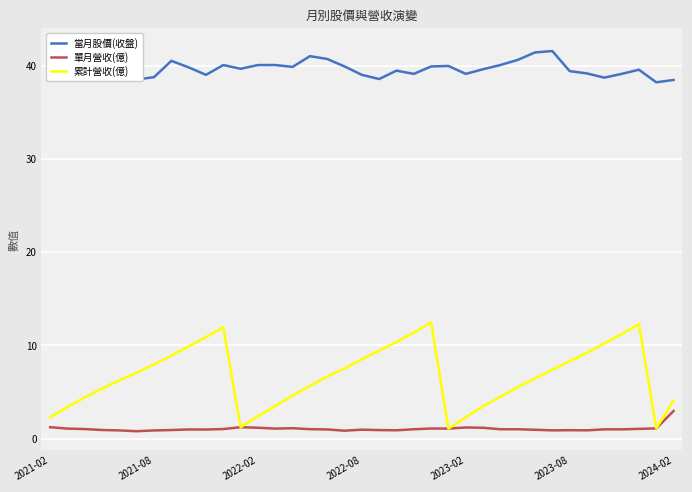

What is the lowest value of the 累計營收(億) series?

1.1